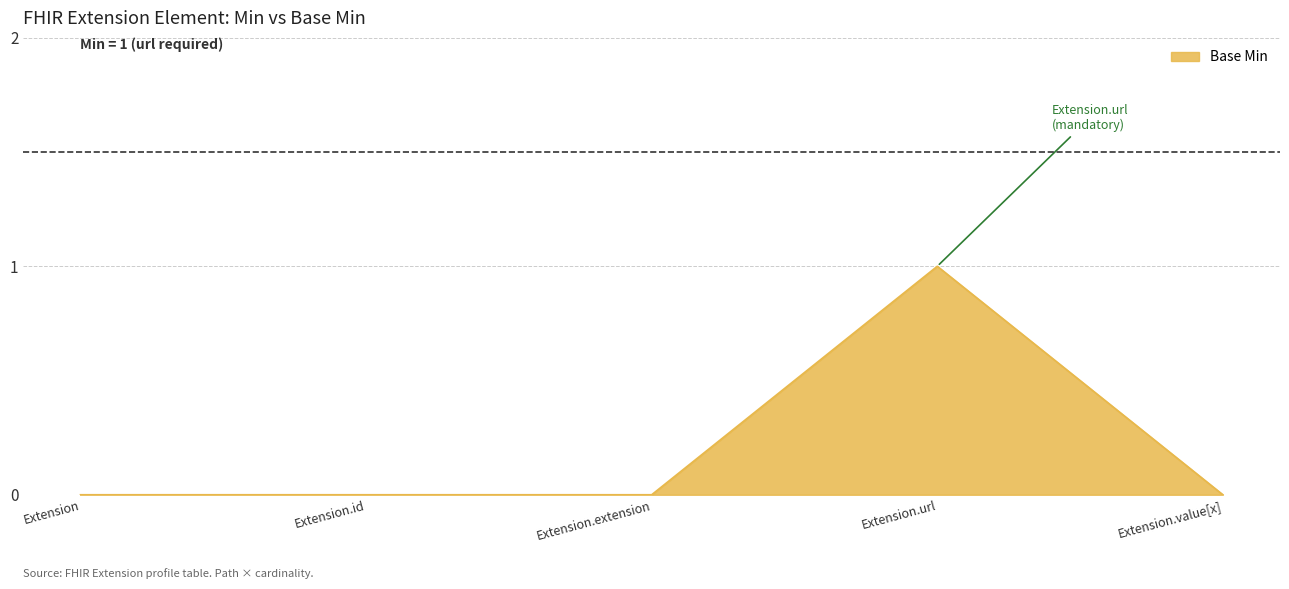

The chart shows a value of 1 at Extension.value[x]. True or false?

False